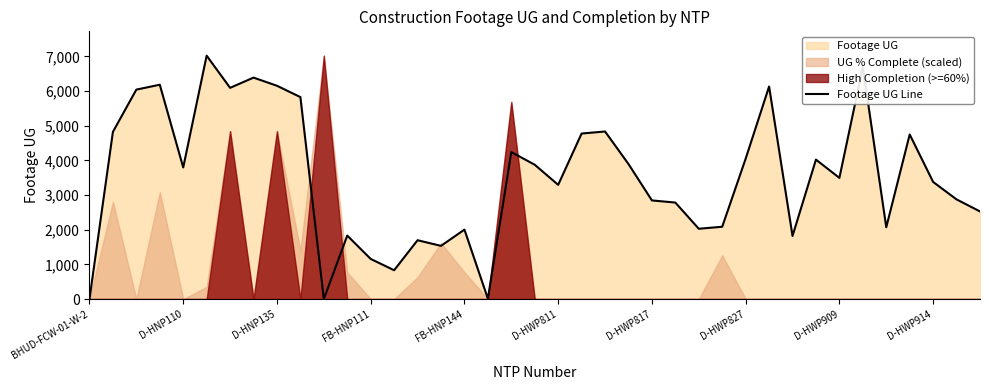

What is the average value?

3534